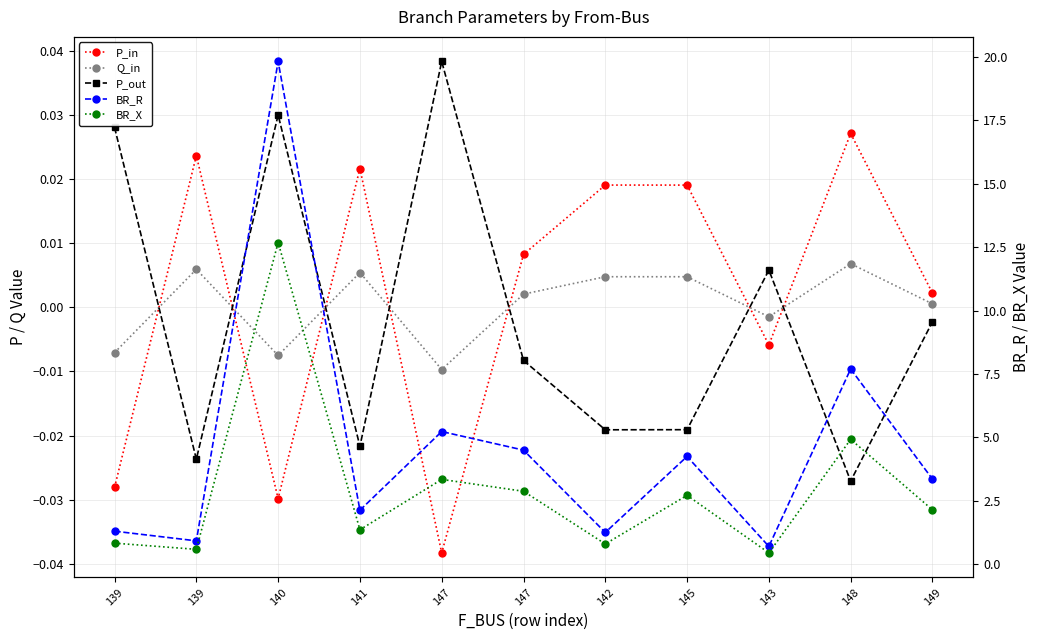

True or false: P_in and BR_X cross at least once.

False